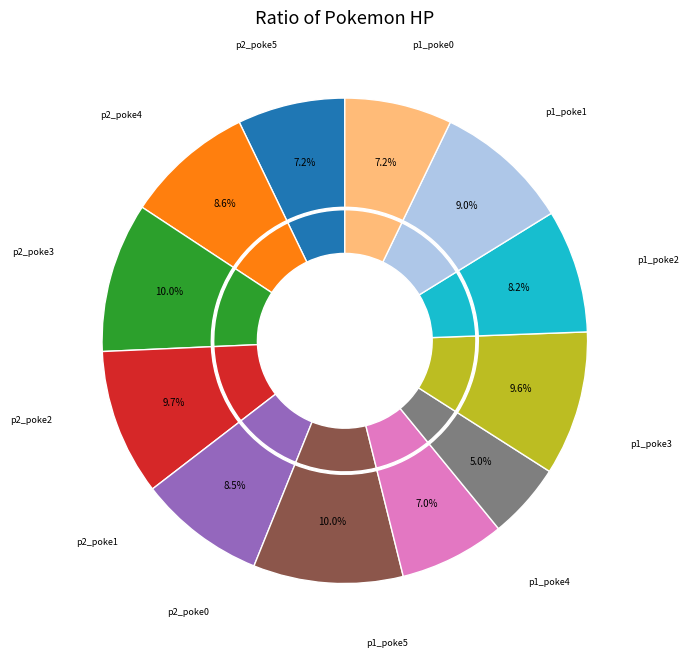

What is the ratio of the value at p2_poke2 to the value at p1_poke0?

1.3